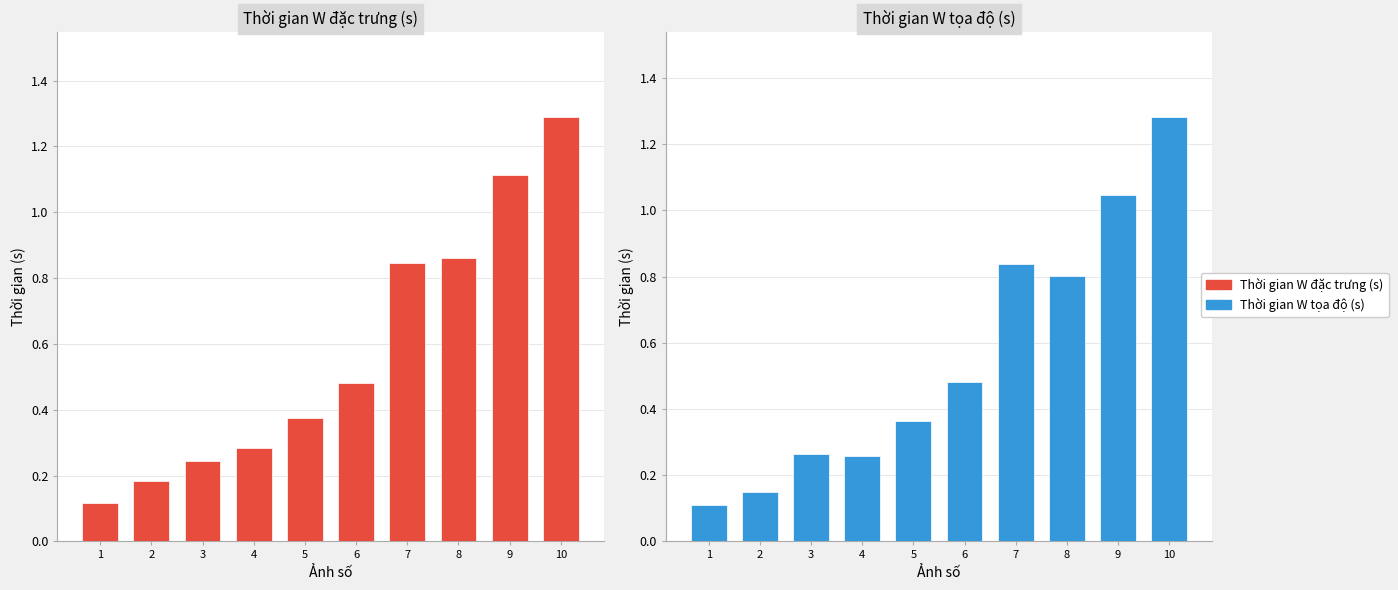

Is the value of Thời gian W đặc trưng (s) at 2 greater than the value of Thời gian W tọa độ (s) at 6?

No